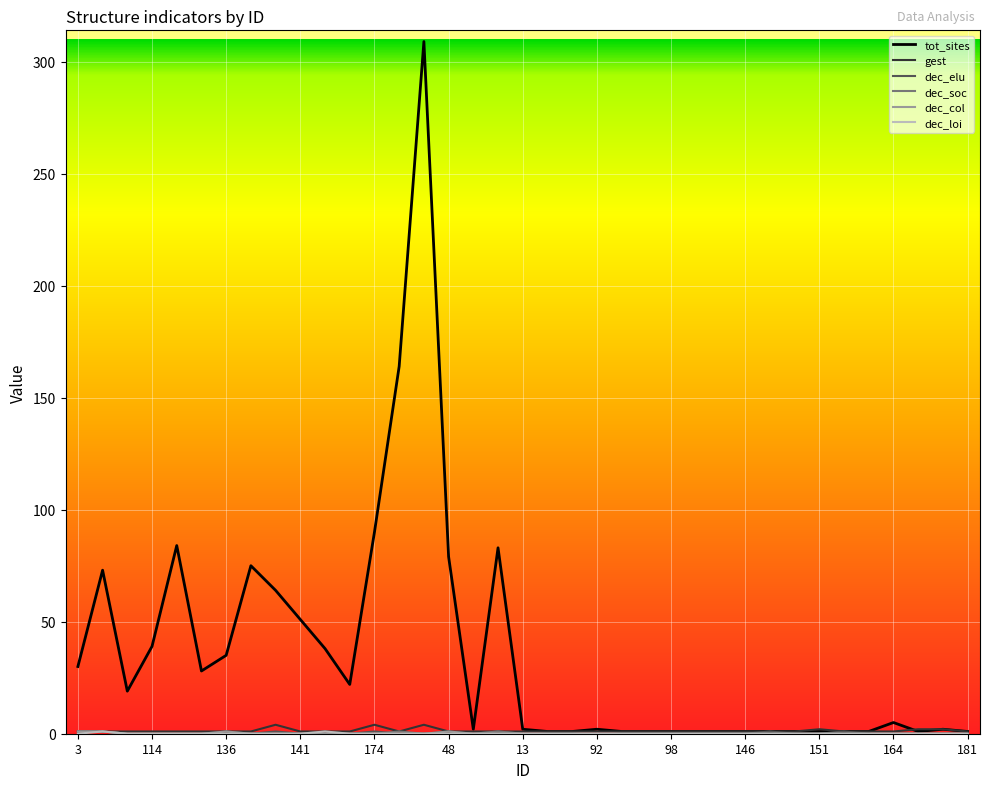

What is the maximum value shown in the chart?

309